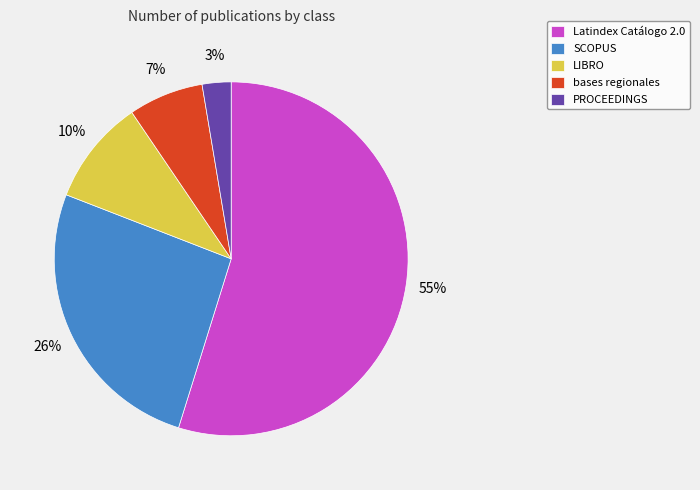

To the nearest percent, what is the difference between the Latindex Catálogo 2.0 and bases regionales slice percentages?

48%